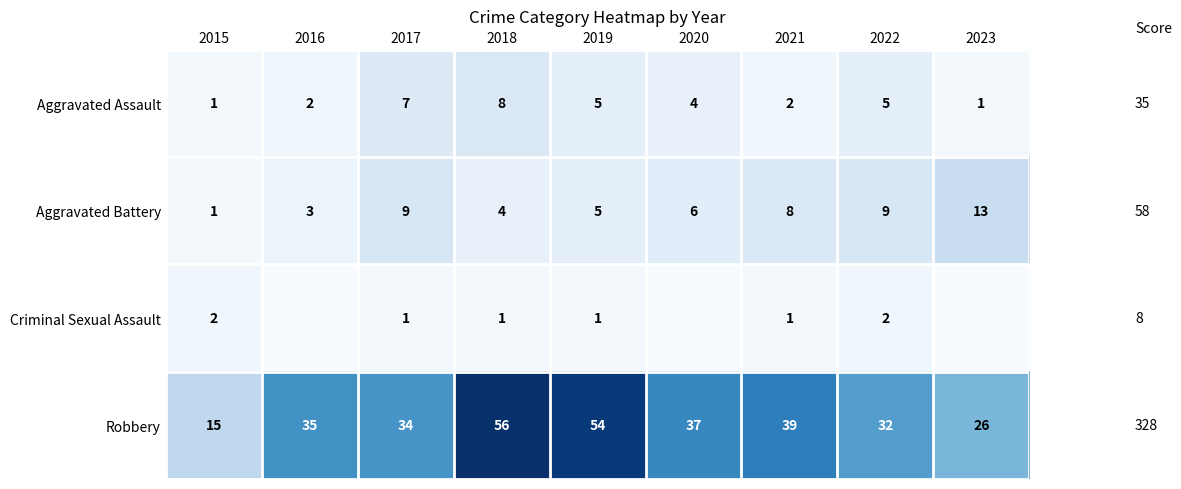

The Aggravated Assault series shows 5 at 2022. True or false?

True